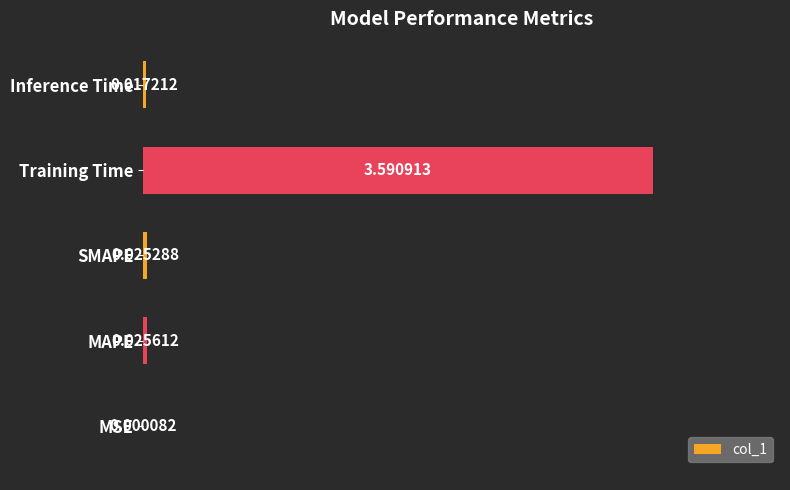

At which category does the chart reach its peak across all series?

Training Time